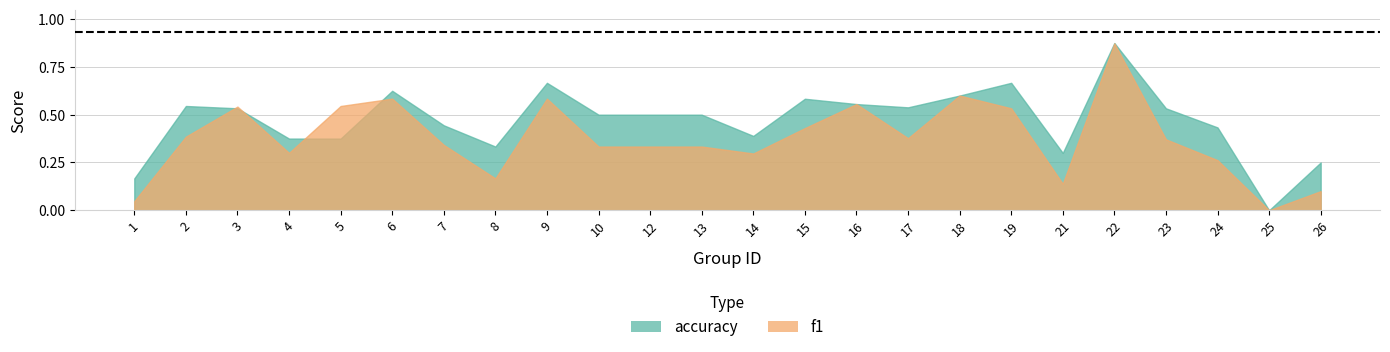

What is the difference between the maximum and minimum values in the accuracy series?

0.9